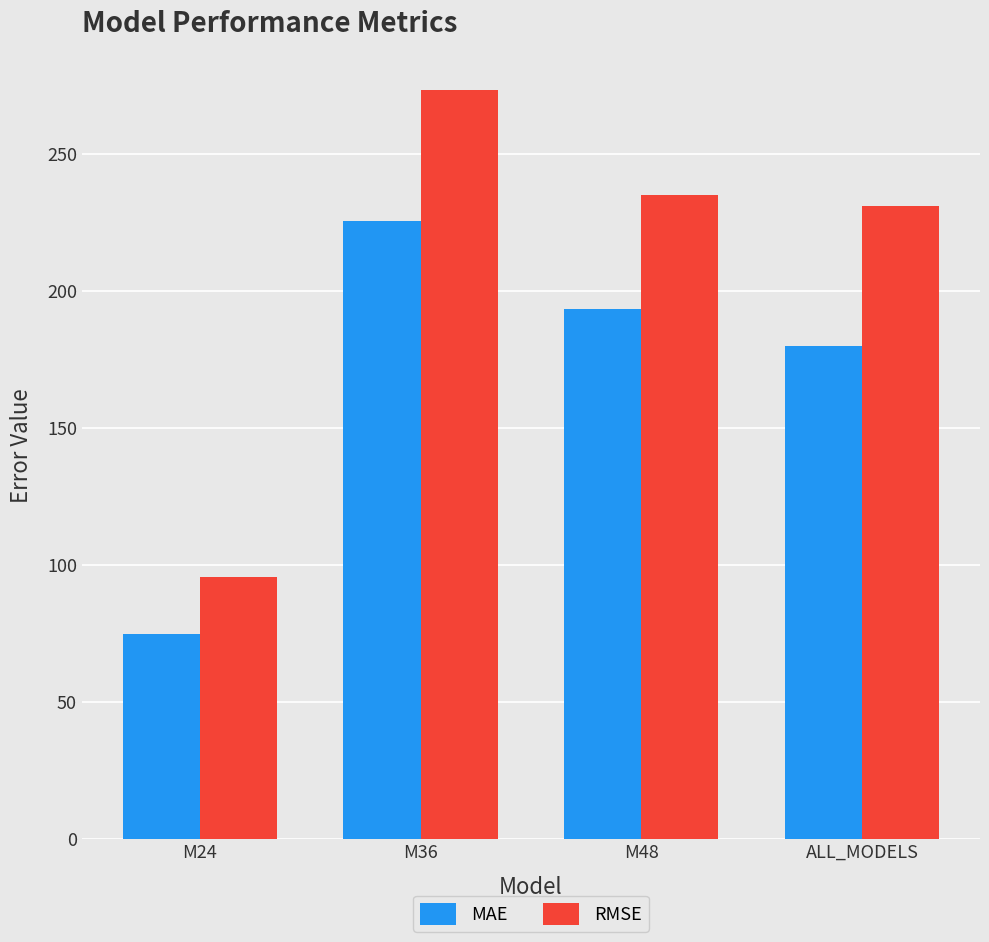

What is the value of the RMSE bar at the 2nd from the left?

273.2